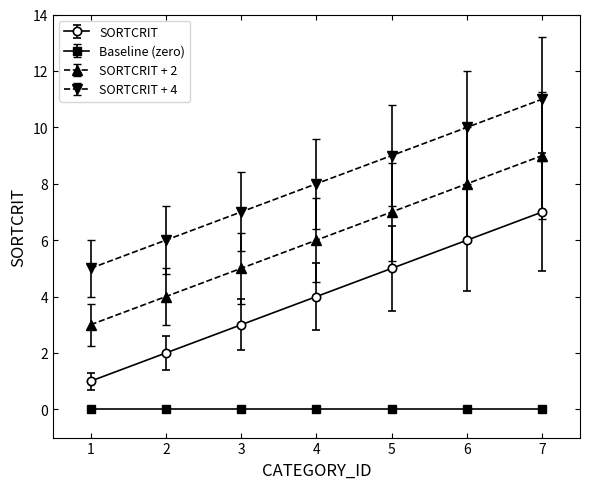

Which label corresponds to the largest value in the chart?

7